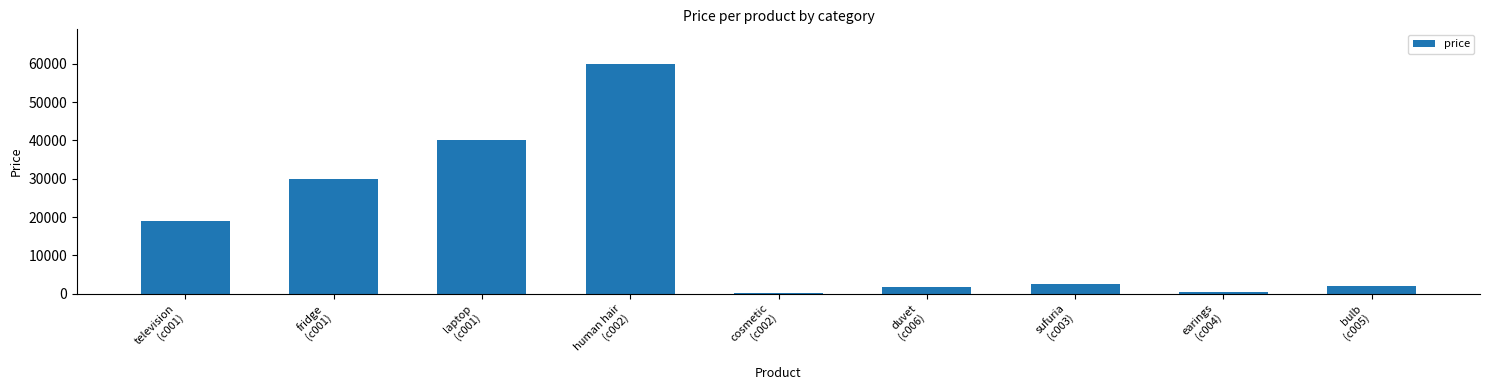

How many categories are shown in the chart?

9